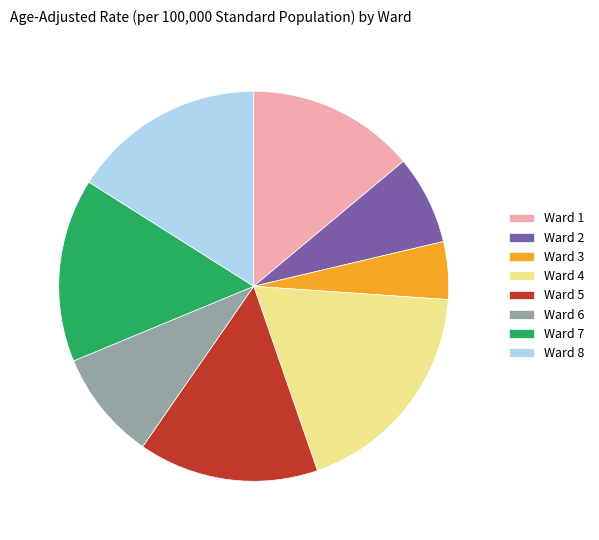

Is it true that Ward 6 is 9% of the pie?

True